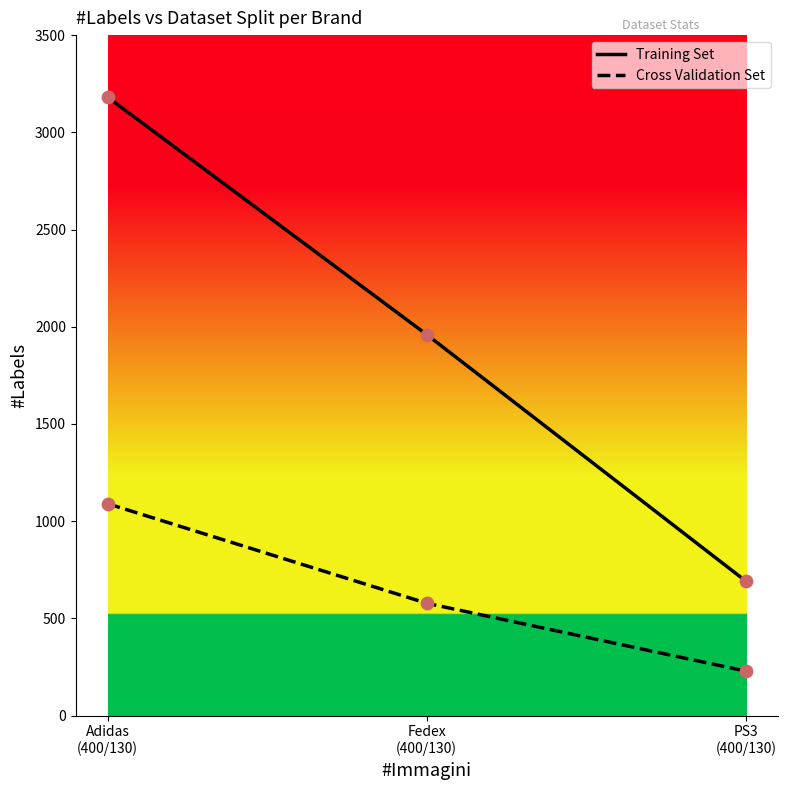

Which series has the largest range (max minus min)?

Training Set